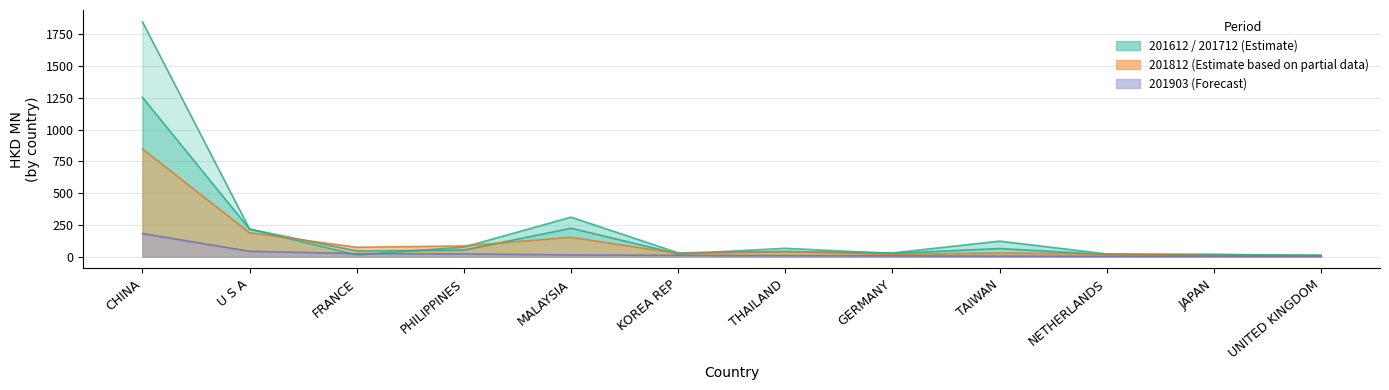

True or false: 201712 and 201812 intersect in this chart.

True